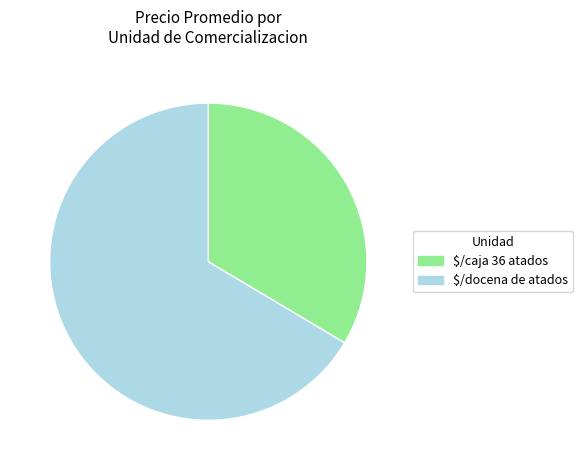

How many segments does this pie chart have?

2